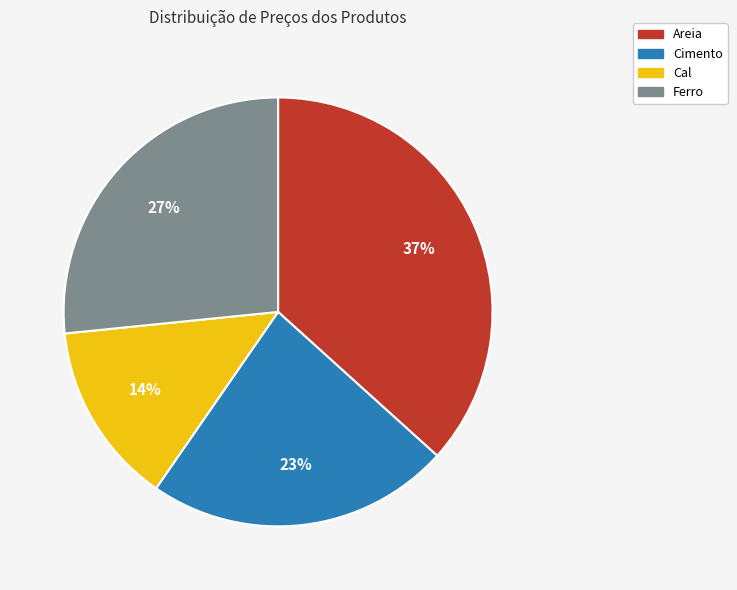

To the nearest percent, what is the difference between the largest and smallest slice percentages?

23%